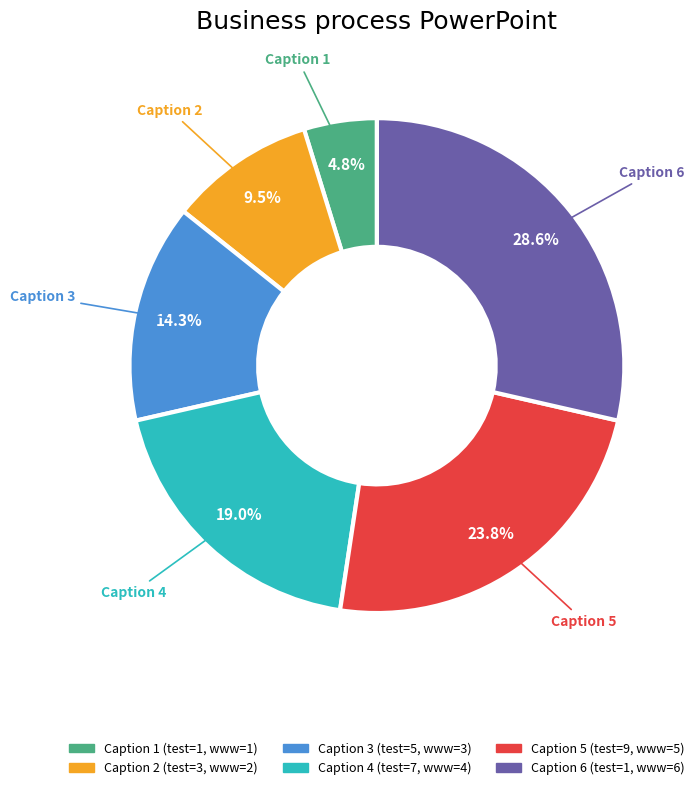

Is there a majority slice in this chart?

No